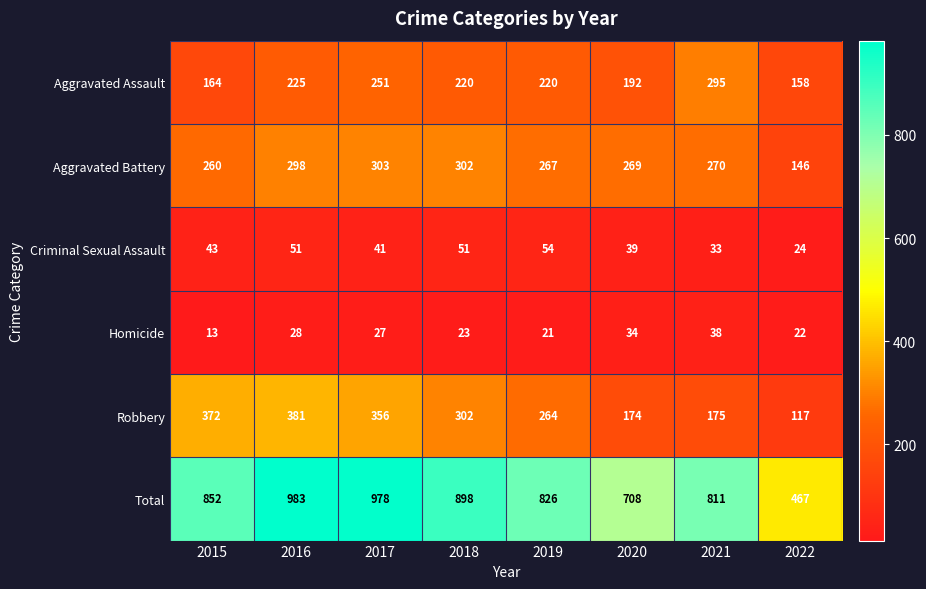

Is it true that Homicide equals 21 at 2019?

True